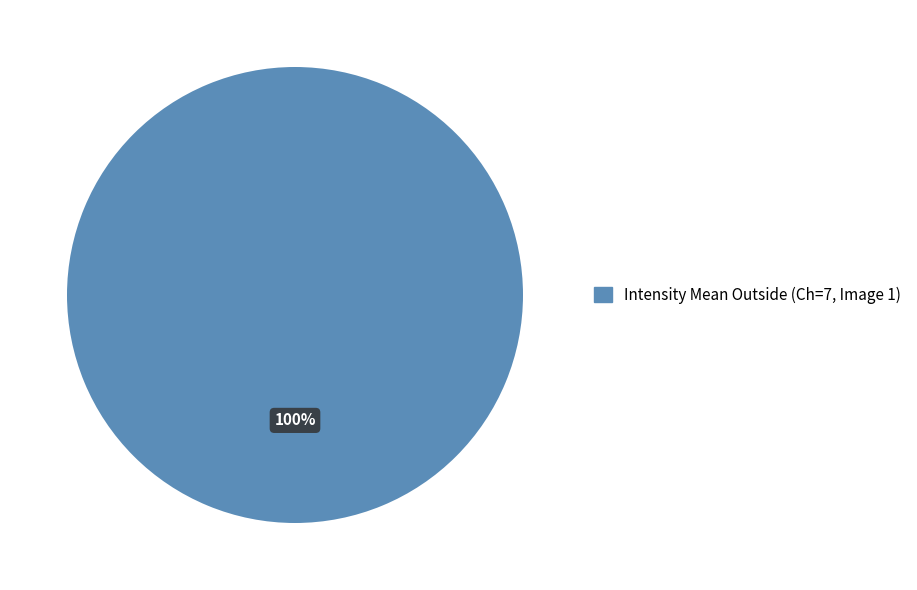

Is there any slice that represents more than half of the pie?

Yes